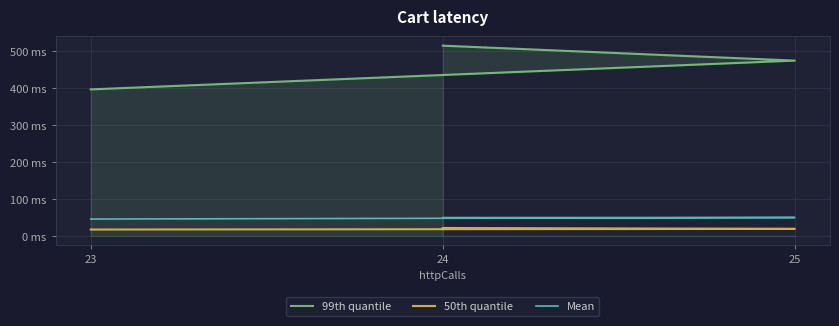

What is the difference between the maximum and minimum values in the 50th quantile series?

4.2